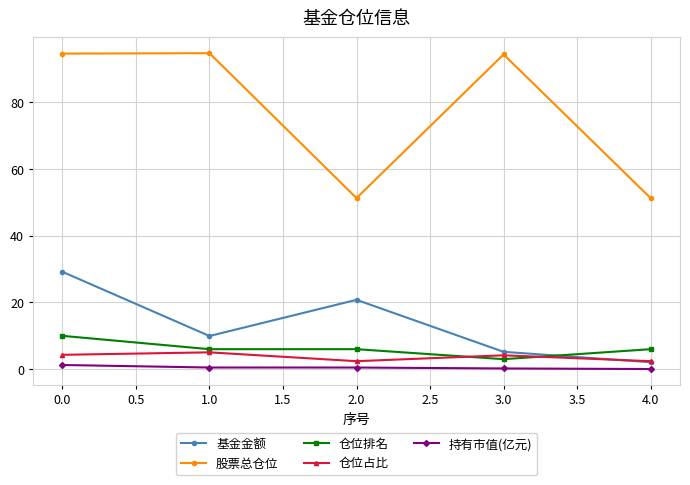

Which series has the widest spread of values?

股票总仓位